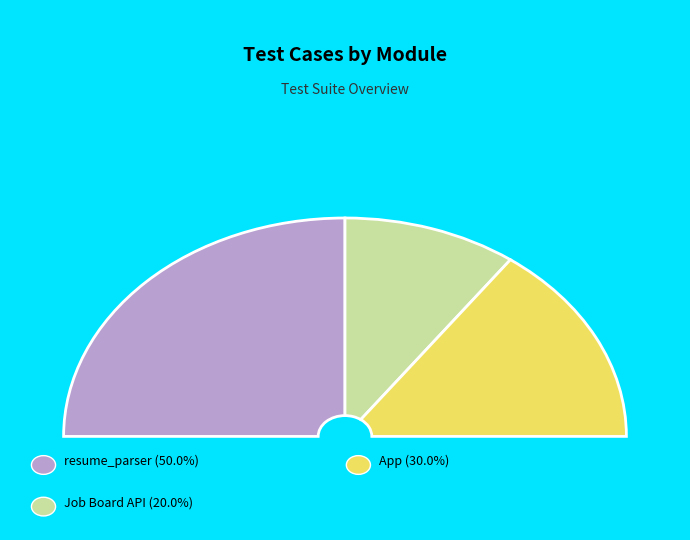

Does resume_parser account for over 50% of the chart?

No